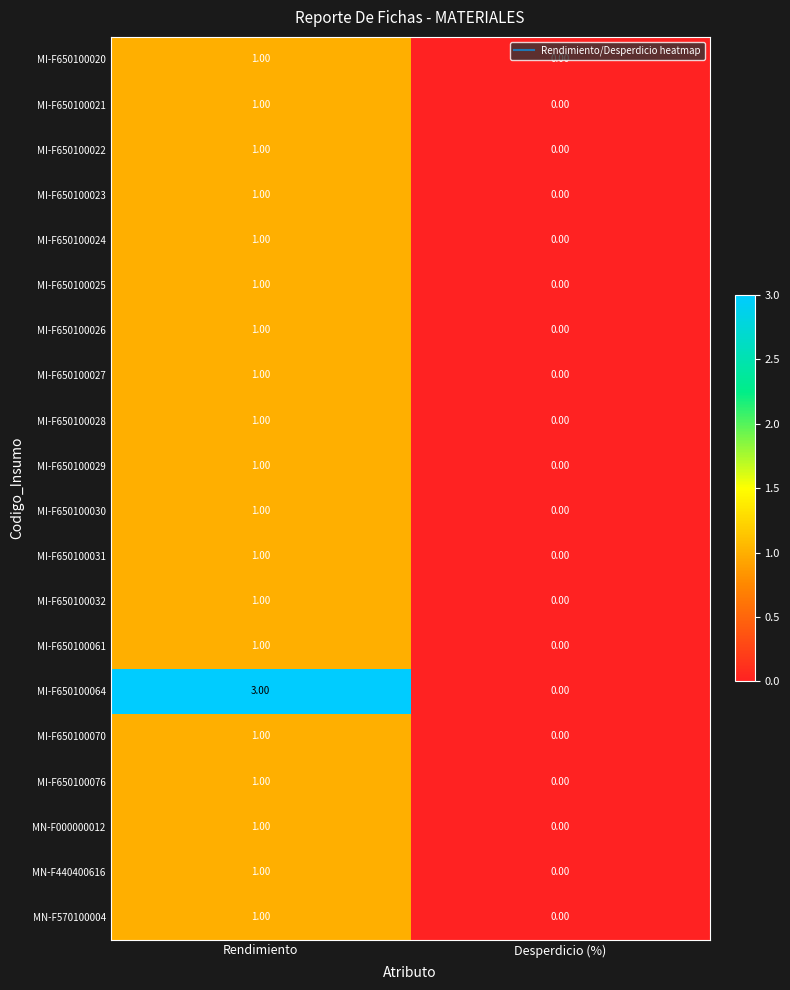

How many distinct data groups are displayed?

20